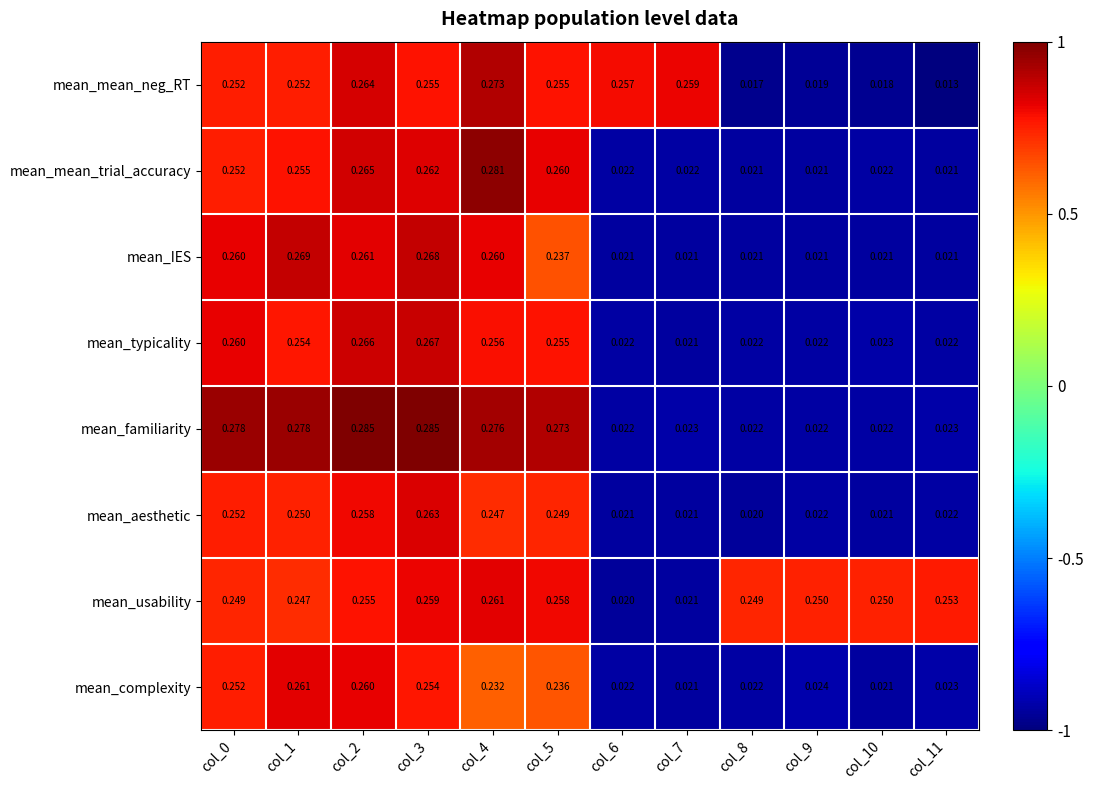

Which series has the largest total across all categories?

mean_usability